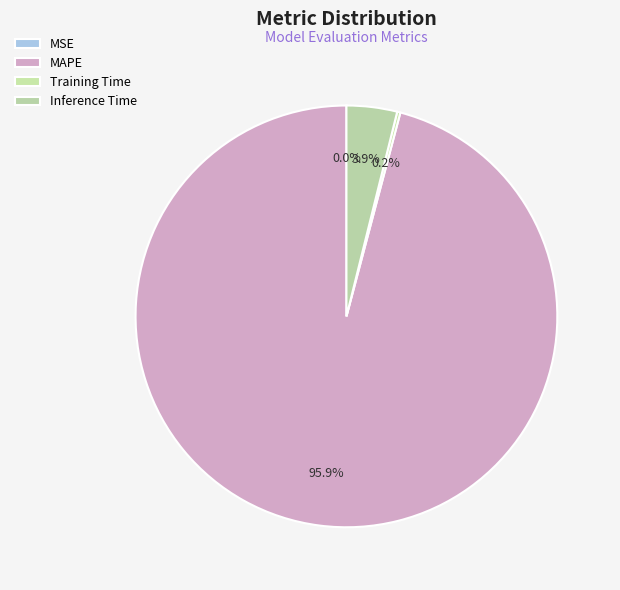

To the nearest percent, what is the difference between the largest and smallest slice percentages?

96%